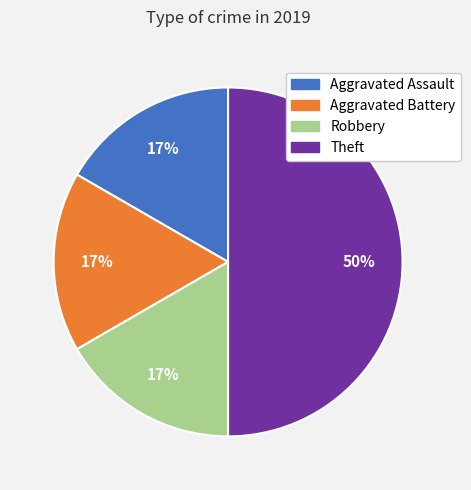

To the nearest percent, what percentage of the pie is Robbery?

17%